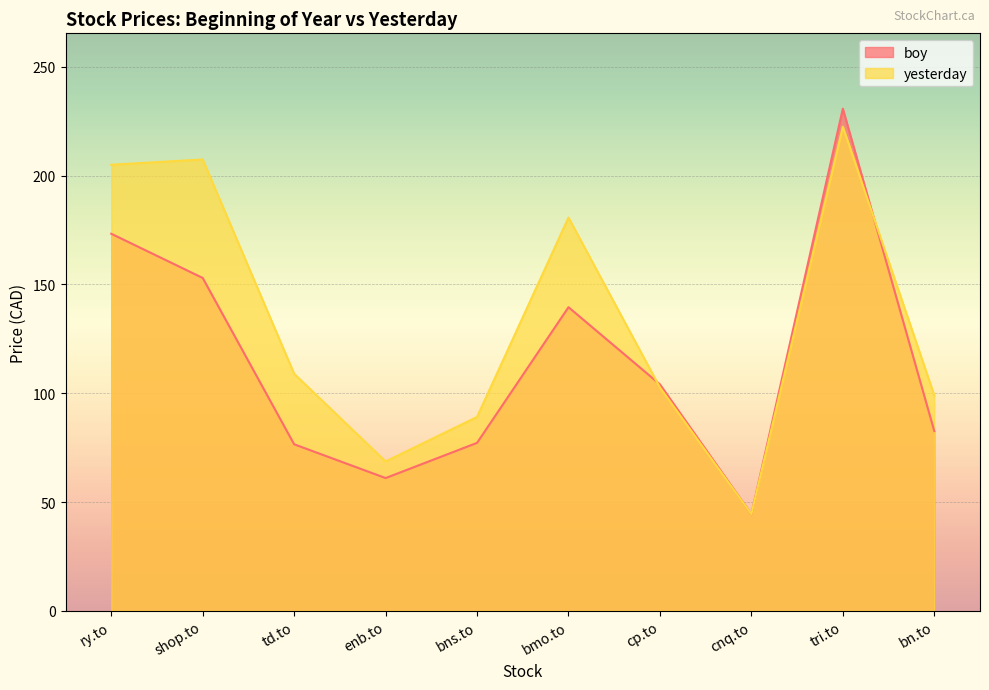

What position from the left is bmo.to?

6